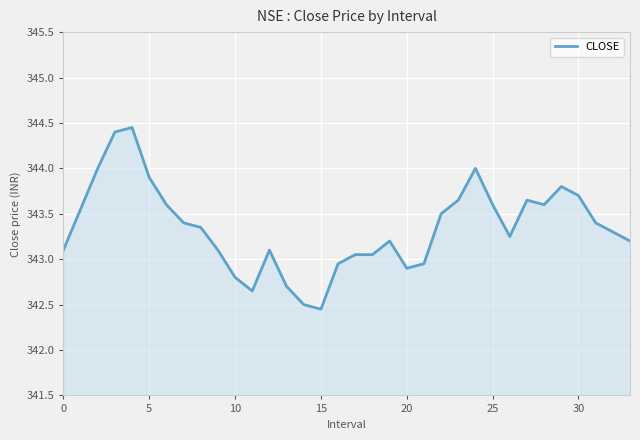

What is the difference between the maximum and minimum values?

2.0